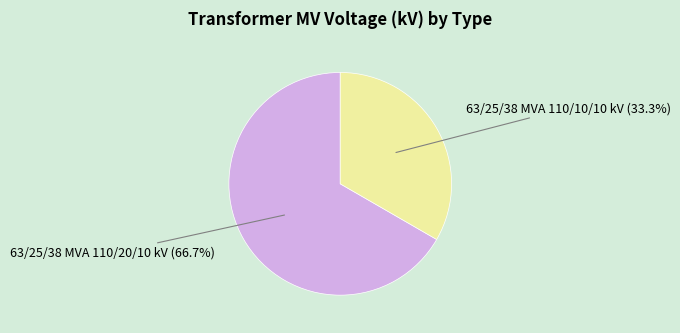

Is there any slice that represents more than half of the pie?

Yes